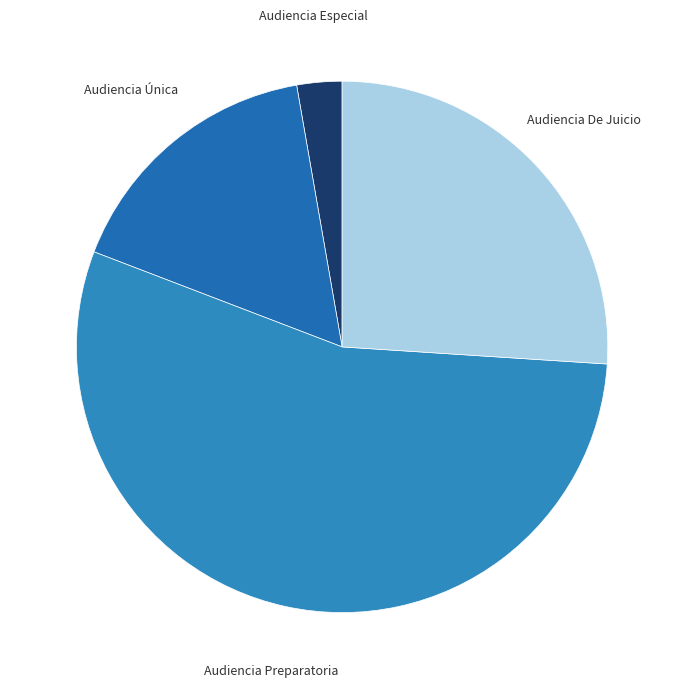

The Audiencia De Juicio slice represents 31% of the pie. True or false?

False